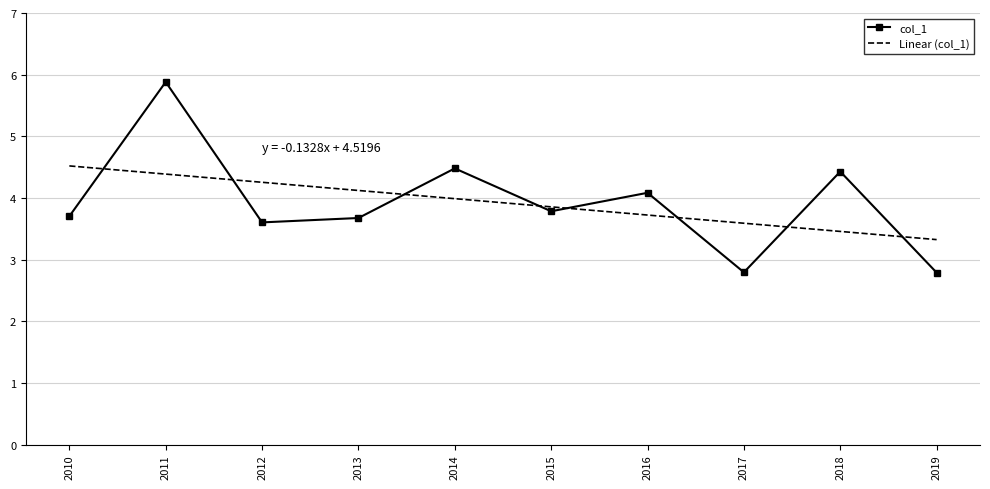

Where is Linear (col_1) nearest to the value 3?

2019